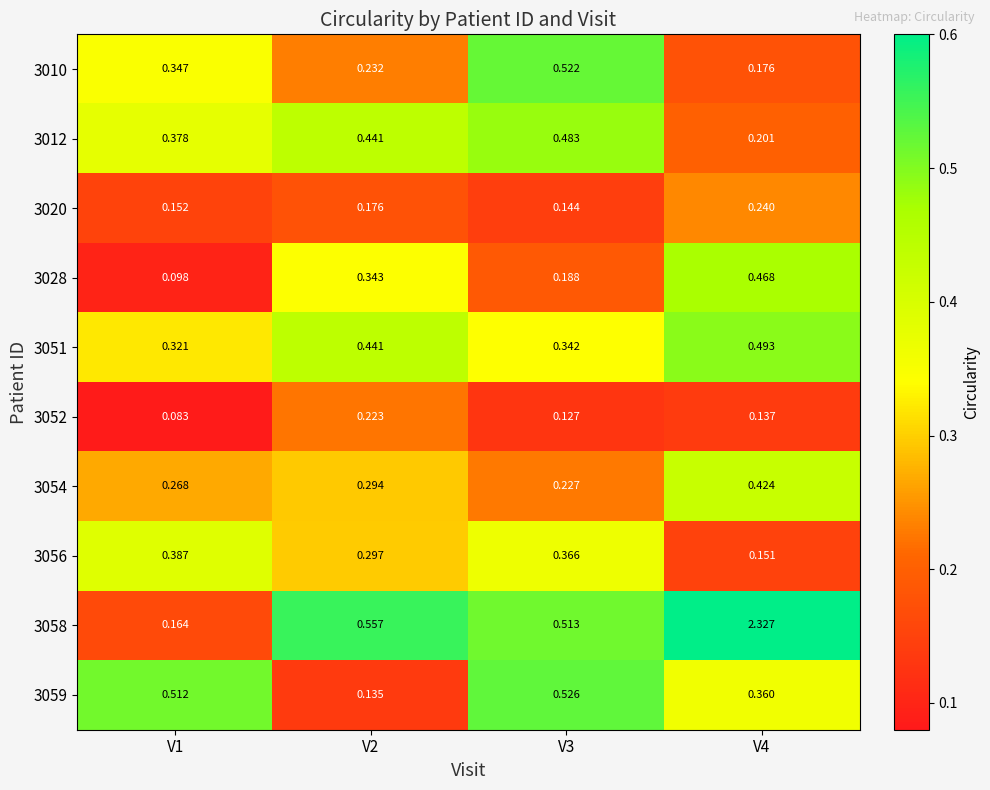

Count the number of data series in this chart.

10